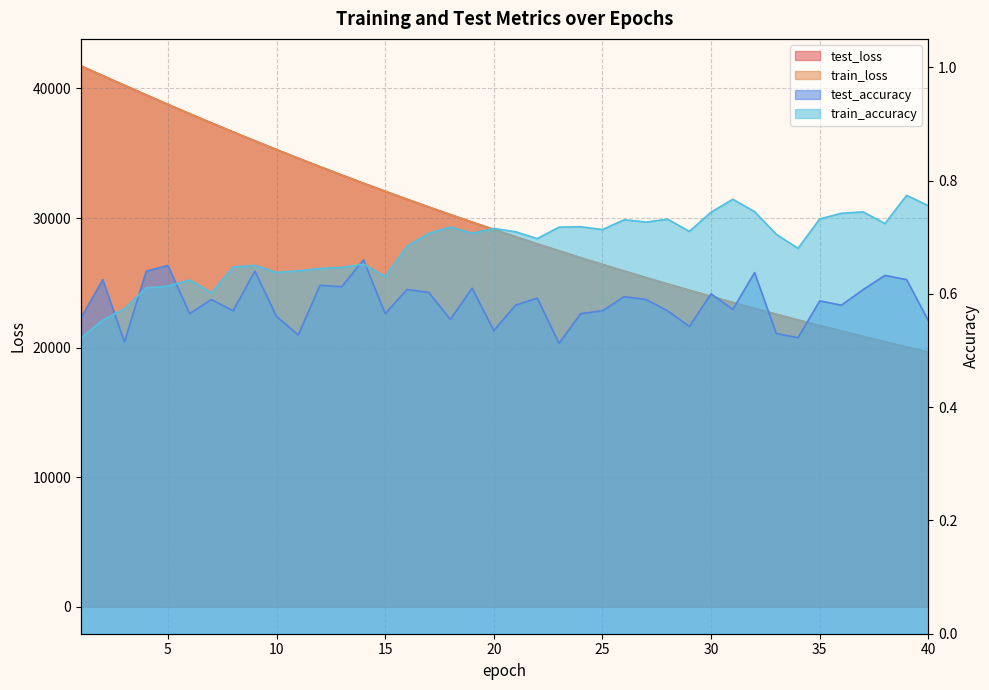

How many distinct data groups are displayed?

4